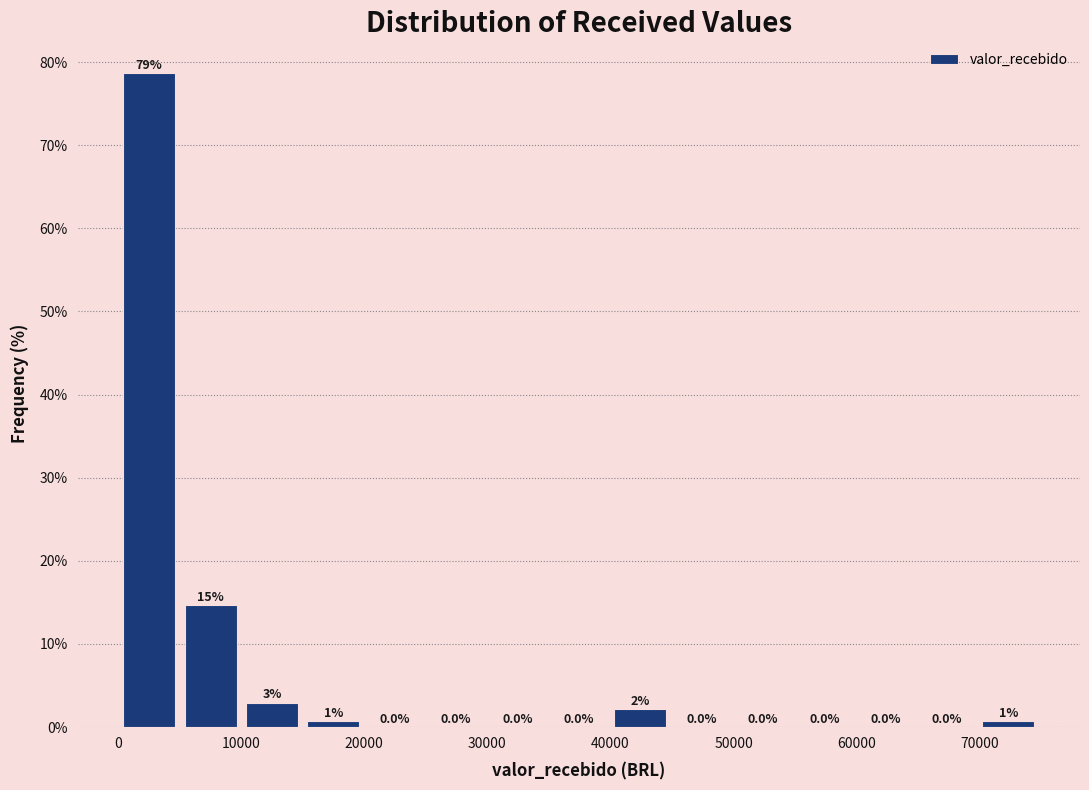

Over which range of the x-axis is the bar tallest?

0 to 5000